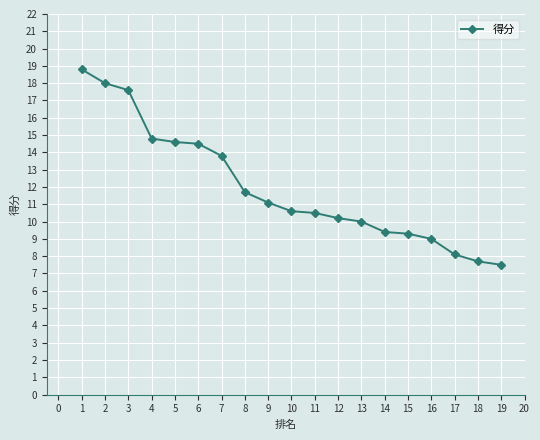

Reading right to left, transcribe all the data shown in this chart.

7.5	7.7	8.1	9.0	9.3	9.4	10.0	10.2	10.5	10.6	11.1	11.7	13.8	14.5	14.6	14.8	17.6	18.0	18.8